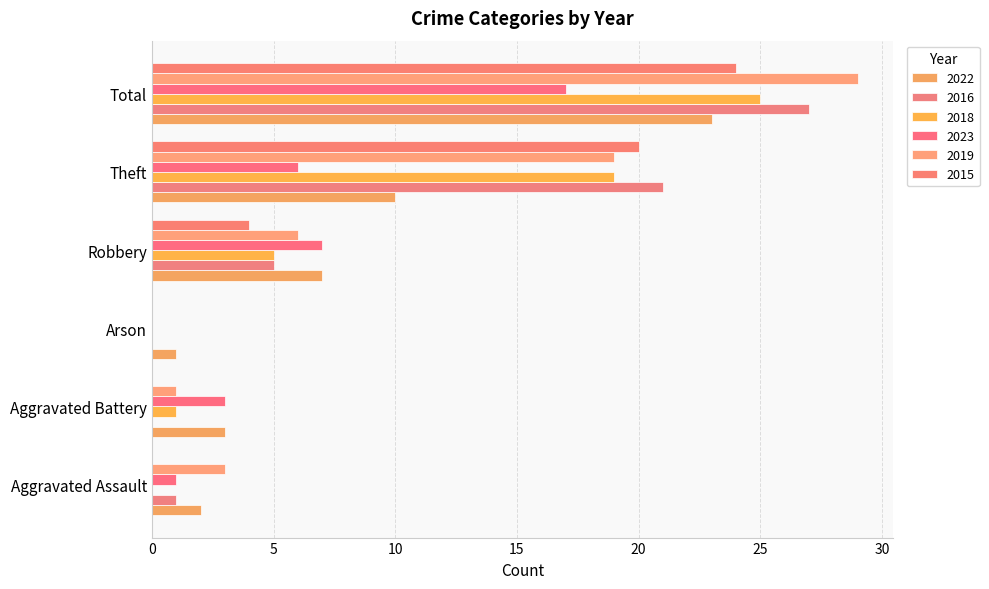

What is the total value across all series at Arson?

1